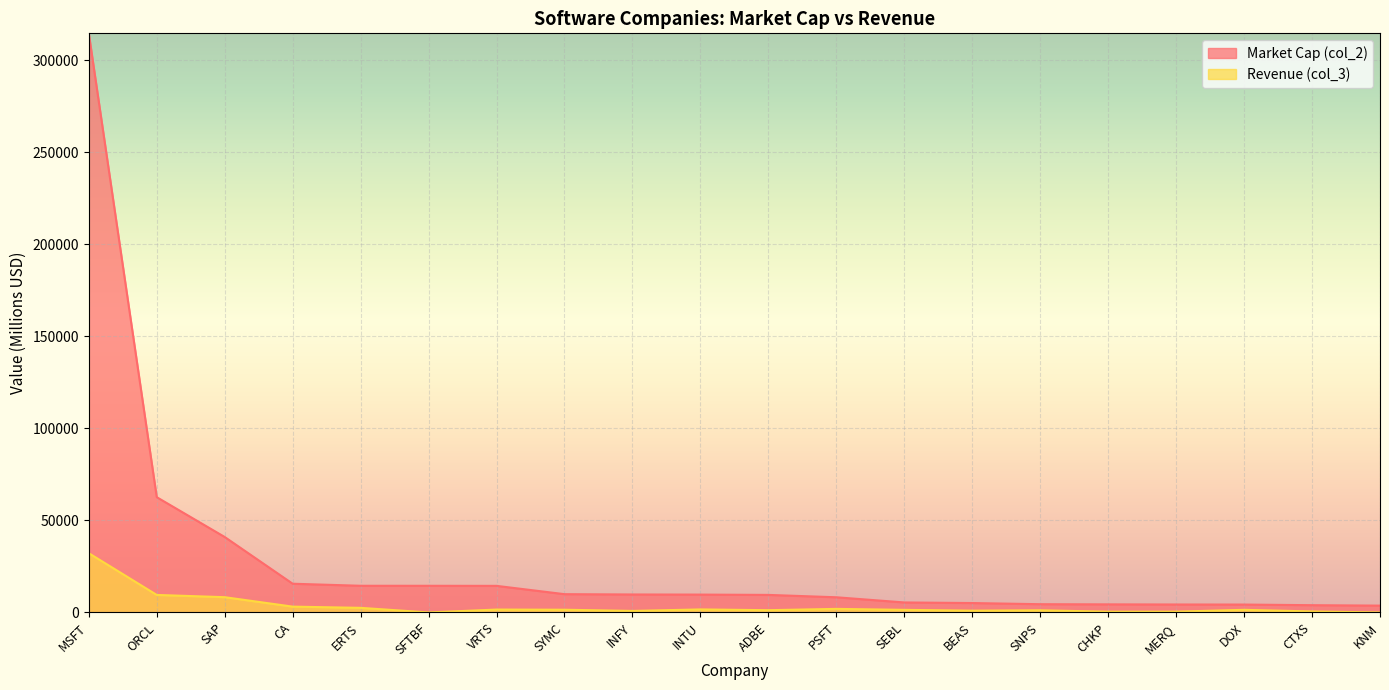

What is the difference between the highest and lowest values at PSFT?

6305.3